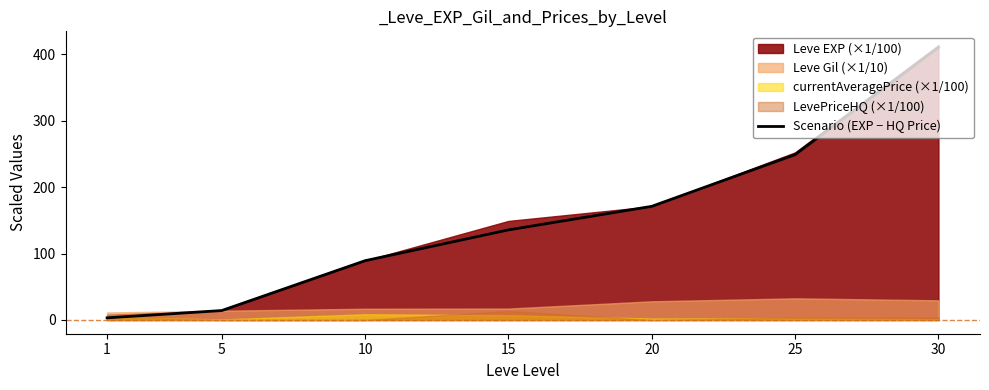

Where is the data nearest to the value 206?

20